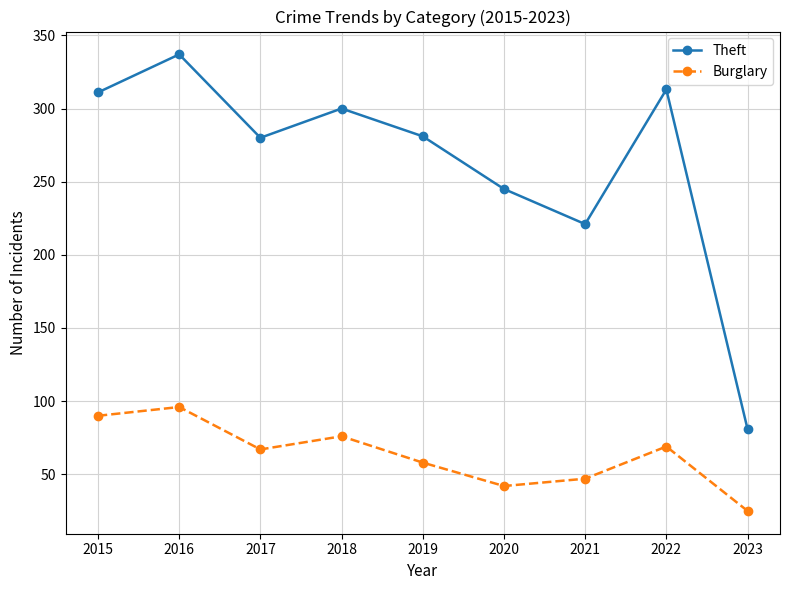

True or false: Theft and Burglary intersect in this chart.

False